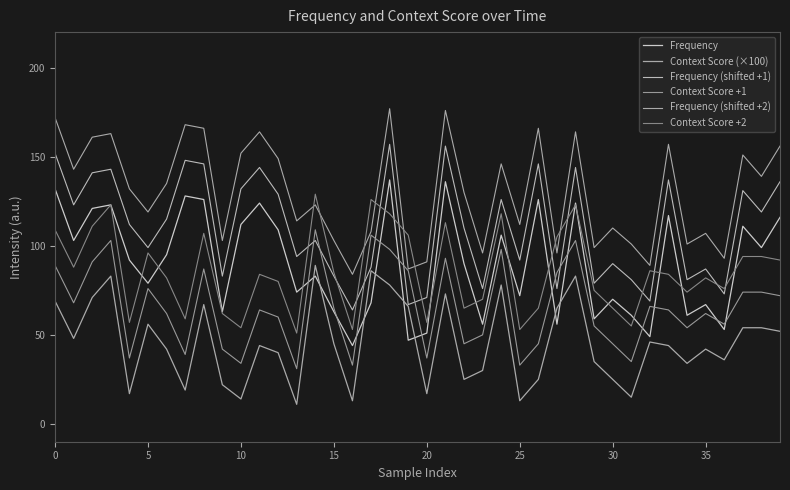

Does the chart have visible grid lines?

No